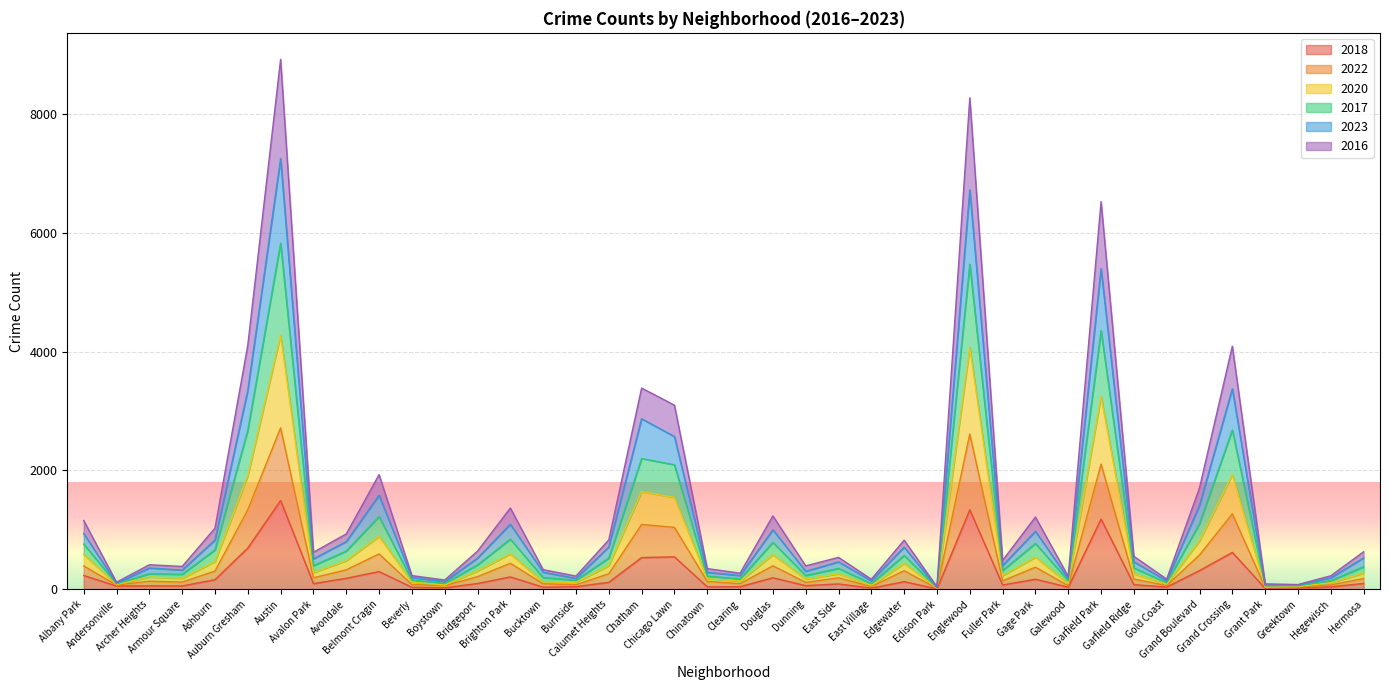

What are all the series names shown in the legend?

2018, 2022, 2020, 2017, 2023, 2016